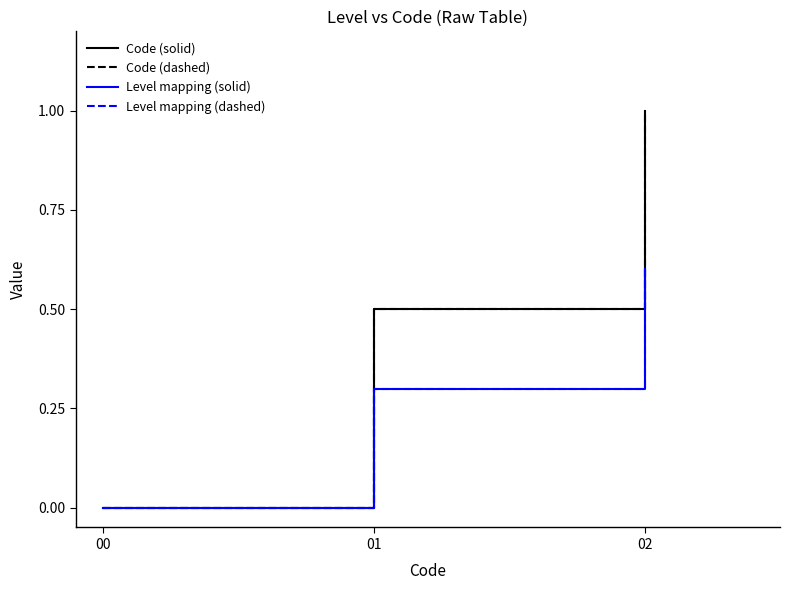

What is the difference between the highest and lowest values at 02?

0.4